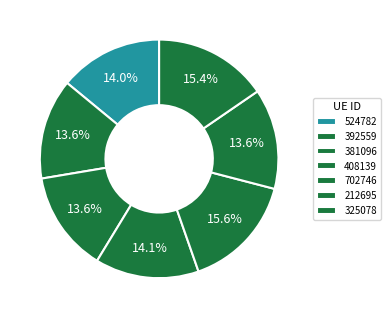

To the nearest percent, what percentage of the pie is 702746?

16%